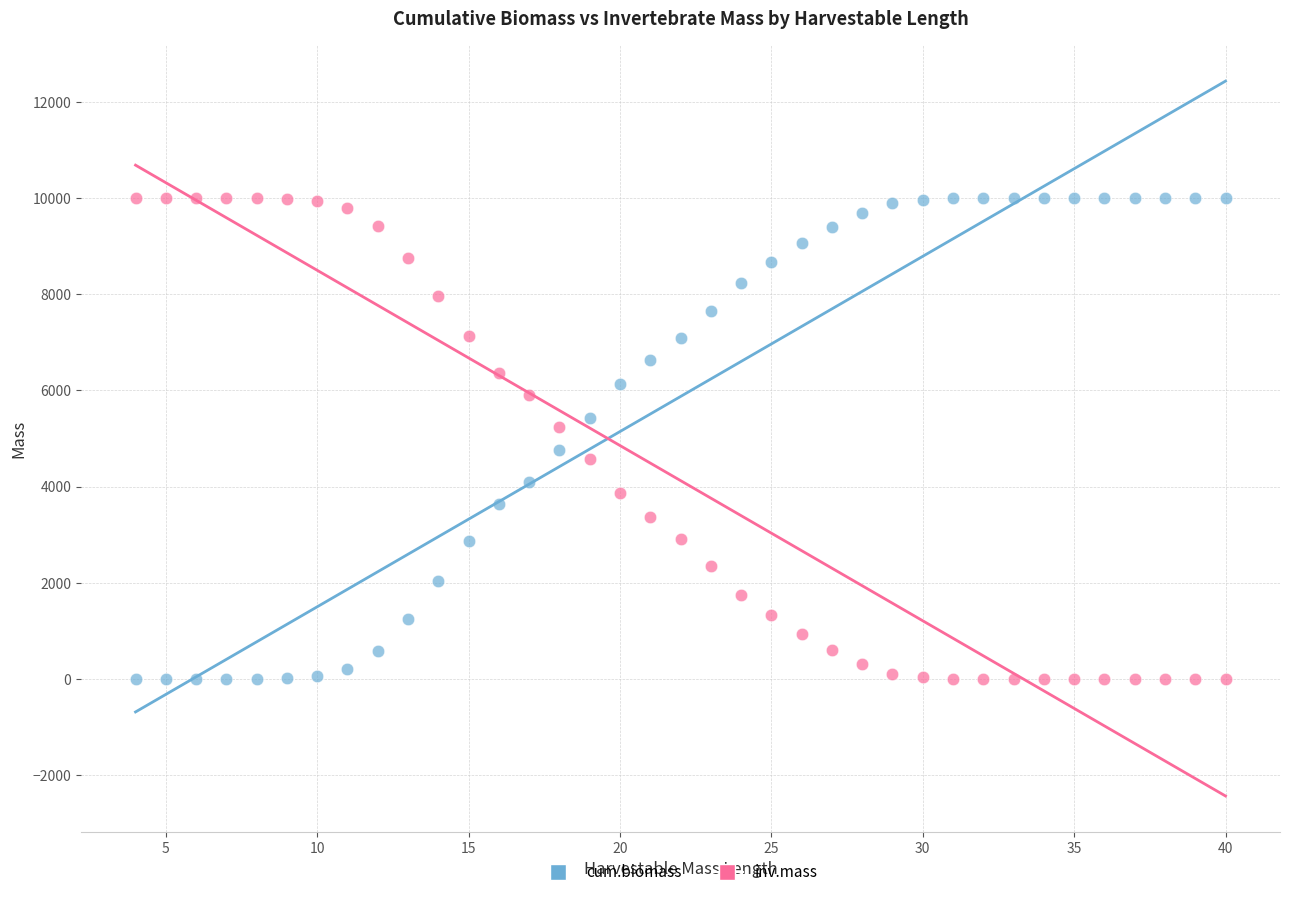

What is the X range (max minus min) for the scatter plot?

36.0